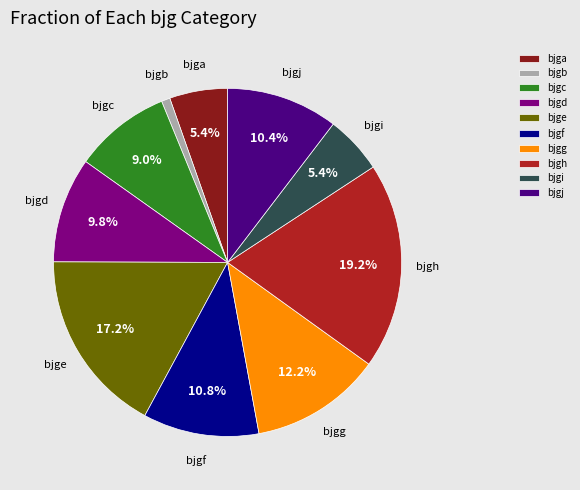

To the nearest percent, what percentage of the pie is bjgf?

11%